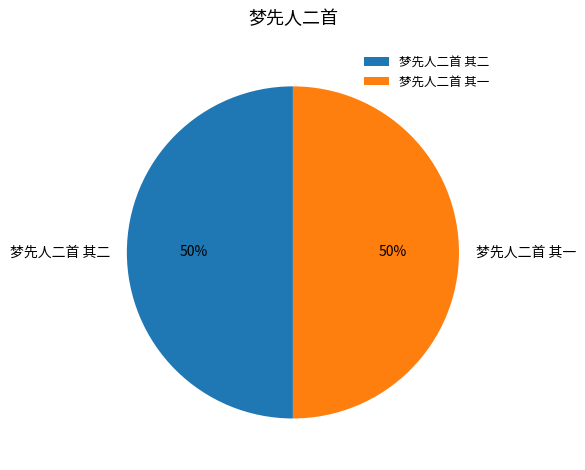

To the nearest percent, what is the combined percentage of 梦先人二首 其二 and 梦先人二首 其一?

100%